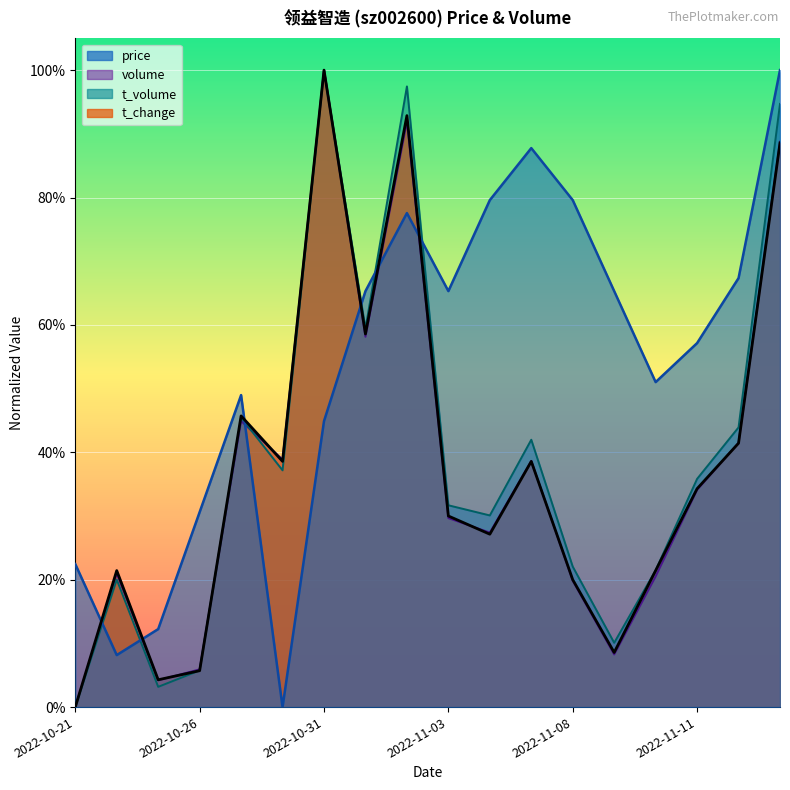

True or false: volume has more than 0 interior local peaks.

True